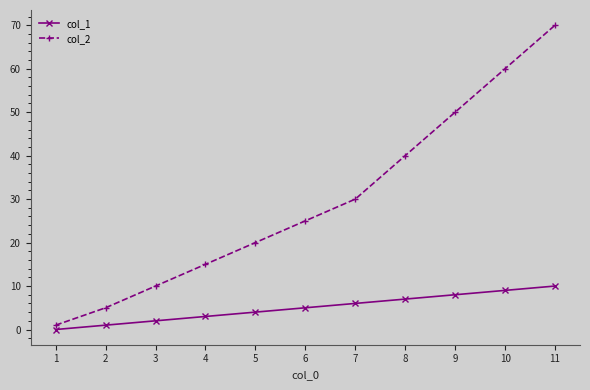

The col_1 series shows 5 at 6. True or false?

True